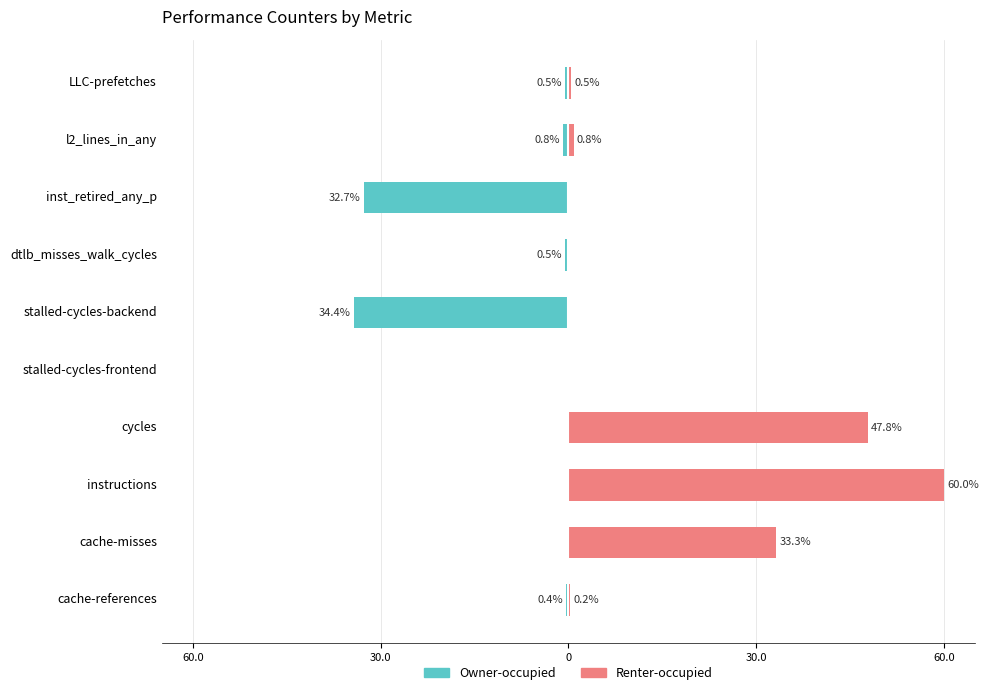

True or false: Owner-occupied has a value of 18.5 at instructions.

False